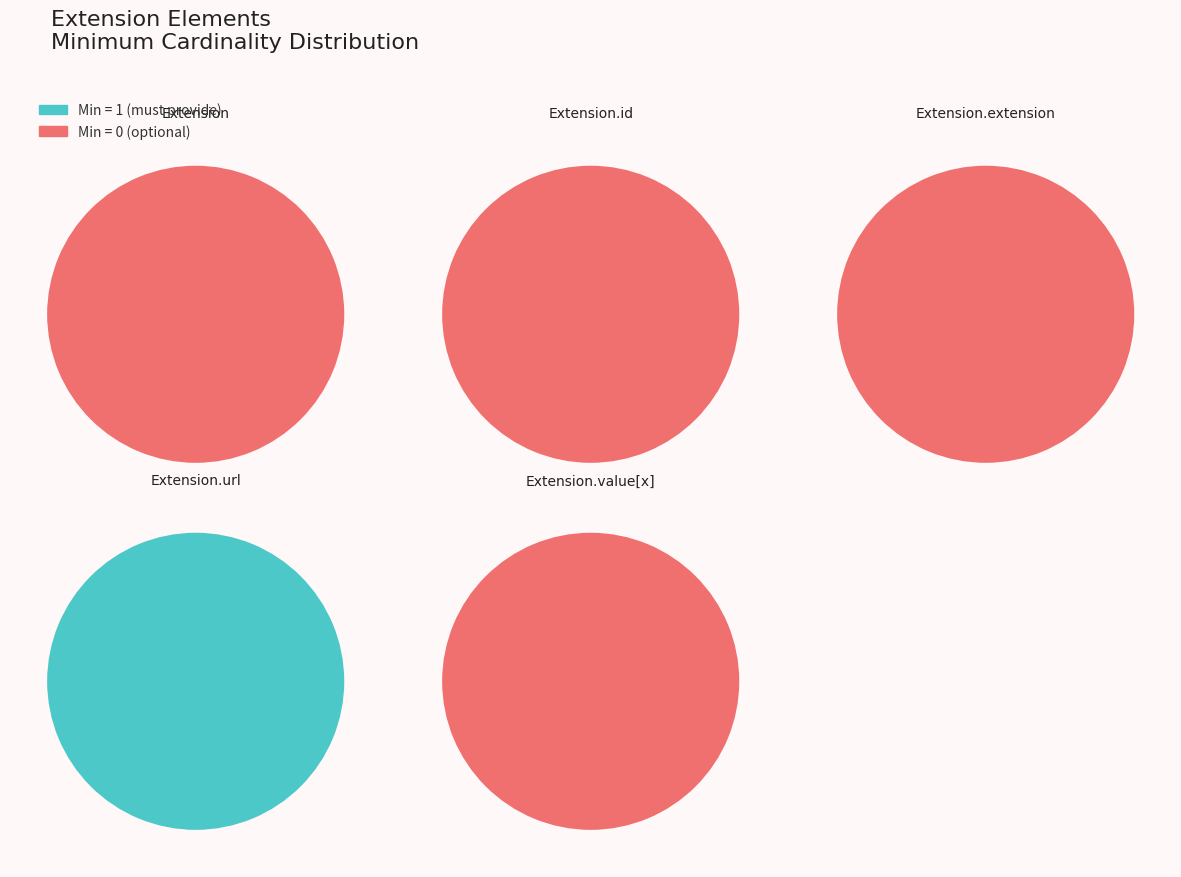

Which series has the largest range (max minus min)?

Min